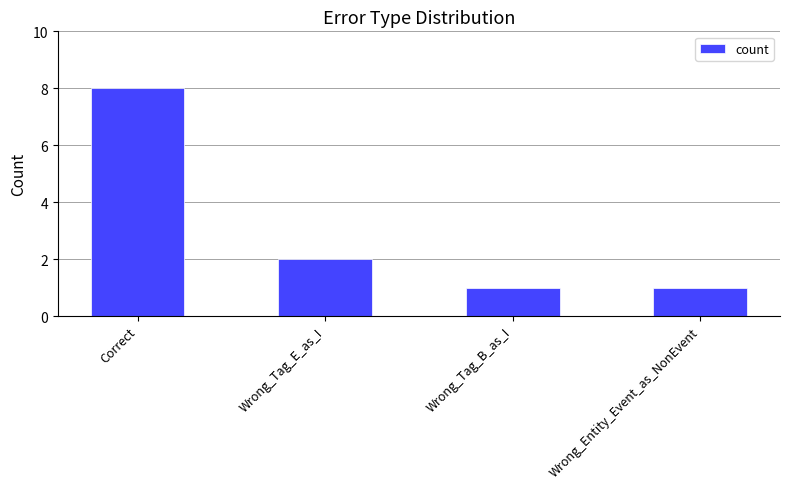

Where does the data first go above 2?

Correct